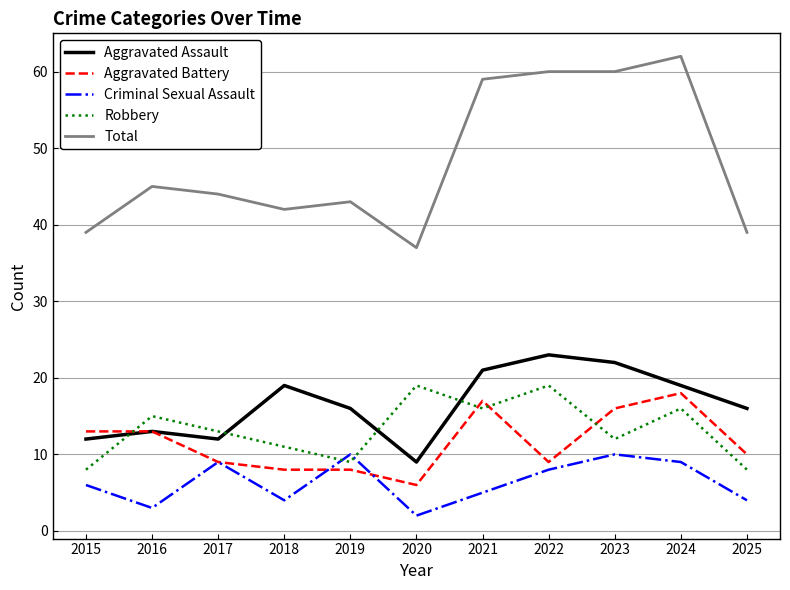

What is the difference between the maximum and minimum values in the Criminal Sexual Assault series?

8